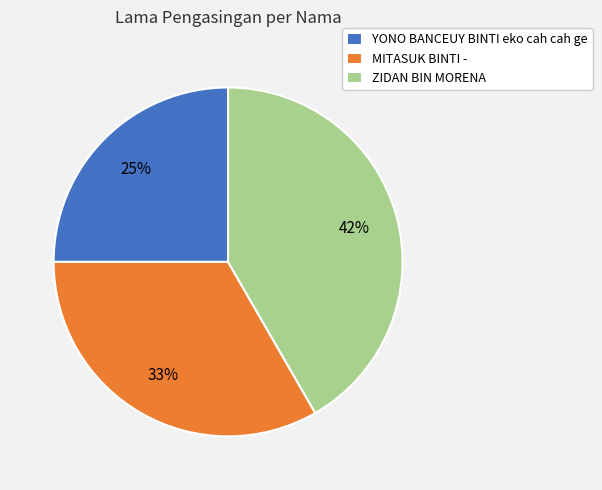

To the nearest percent, what portion does MITASUK BINTI - represent?

33%